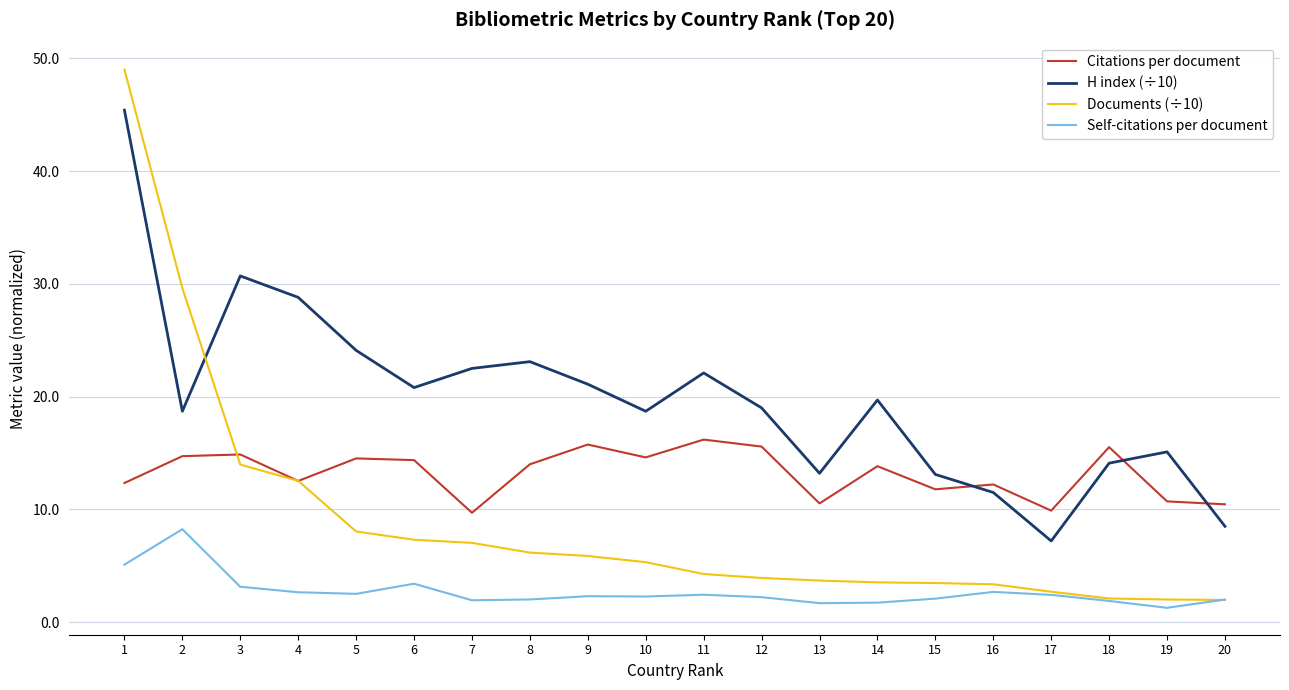

In Citations per document, how many points are higher than both neighbors (excluding endpoints)?

7